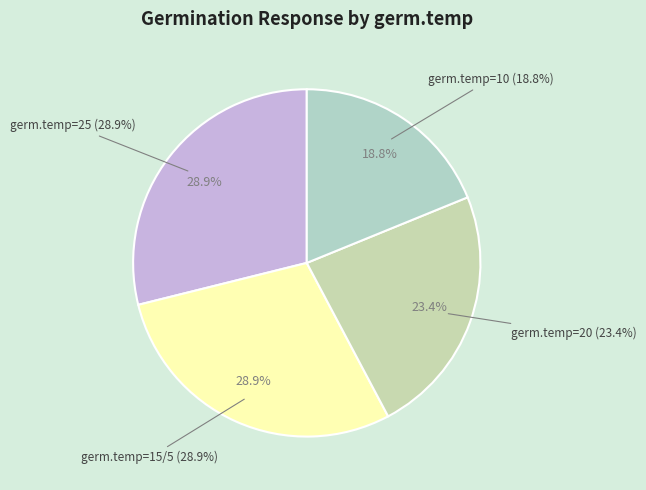

Is it true that 15/5 is 41% of the pie?

False